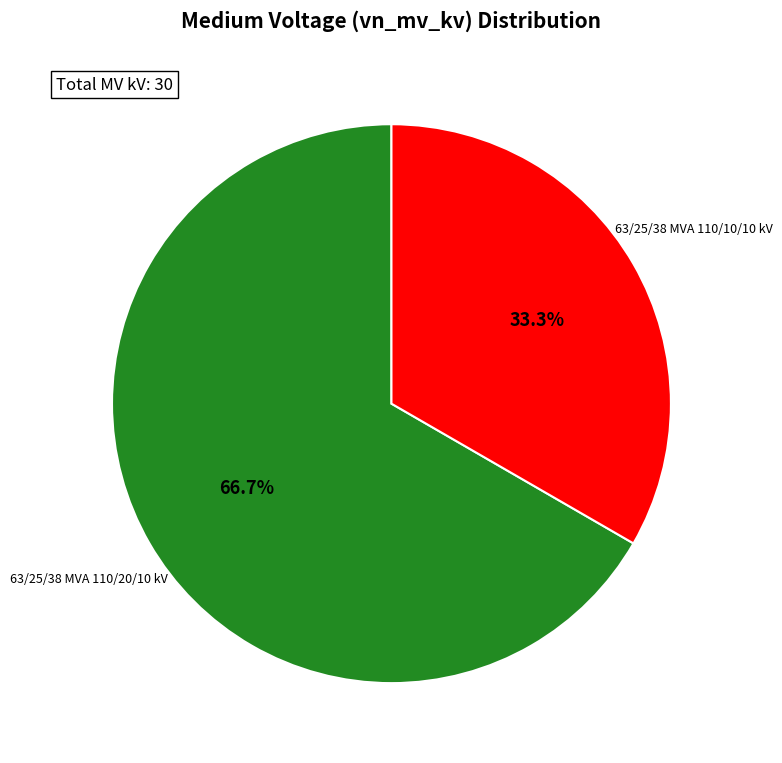

Is there a majority slice in this chart?

Yes